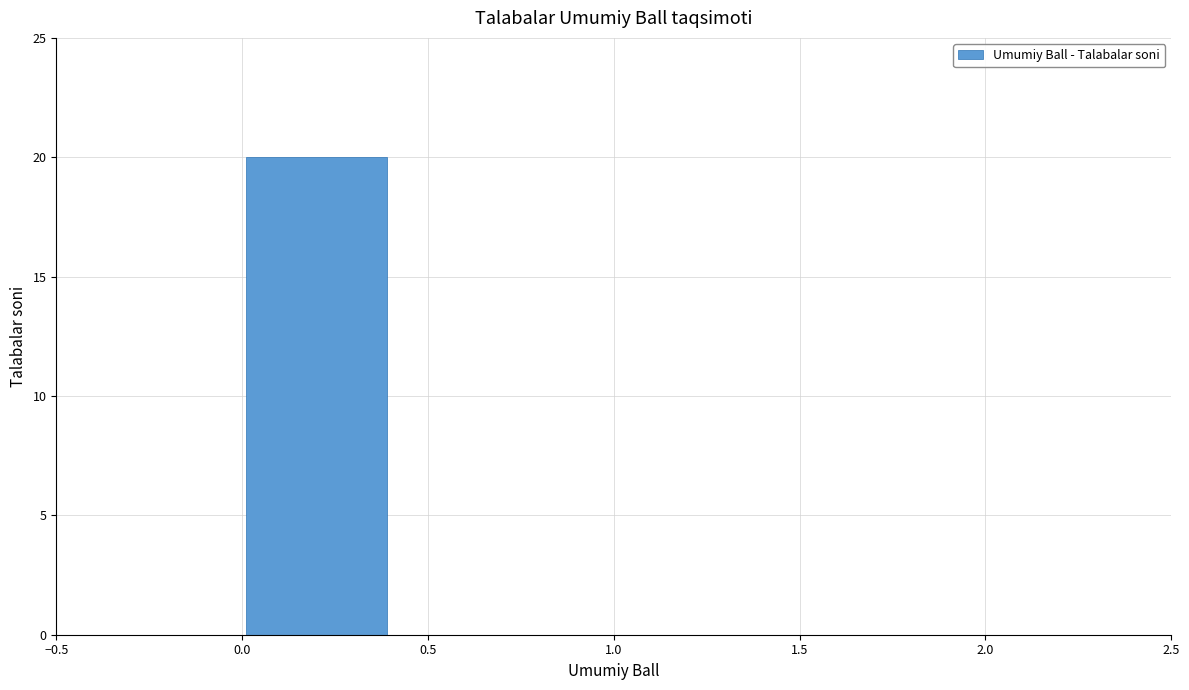

Reading left to right, transcribe this chart: for each bar, give the range it covers on the x-axis and its height. The values are not printed on the chart, so give them approximately, as read against the axis.

0.0 to 0.4: 20
0.4 to 0.8: 0
0.8 to 1.2: 0
1.2 to 1.6: 0
1.6 to 2.0: 0